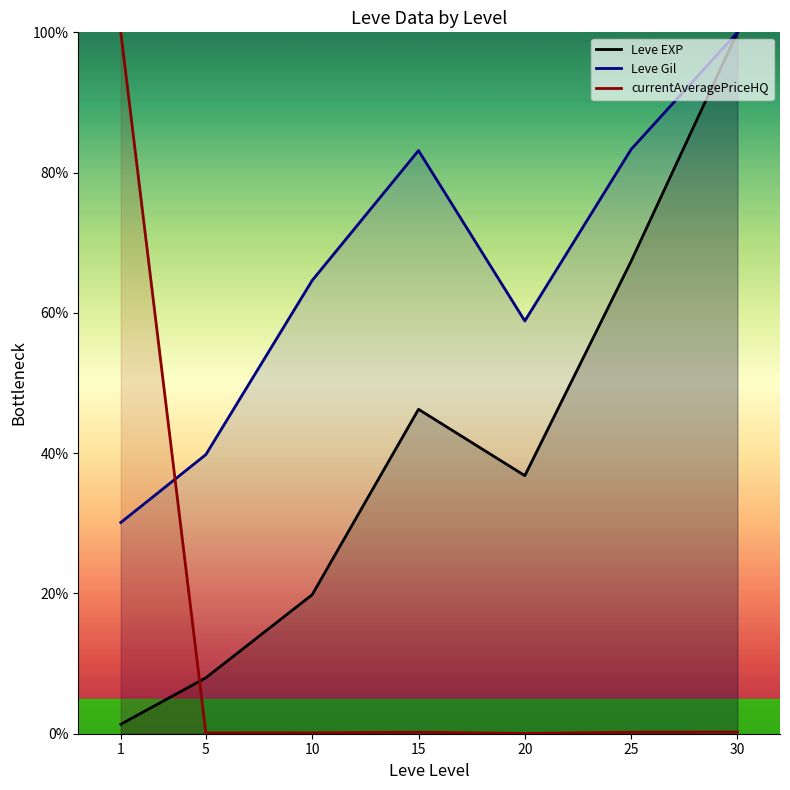

Is the value of Leve Gil at 25 greater than the value of currentAveragePriceHQ at 30?

Yes